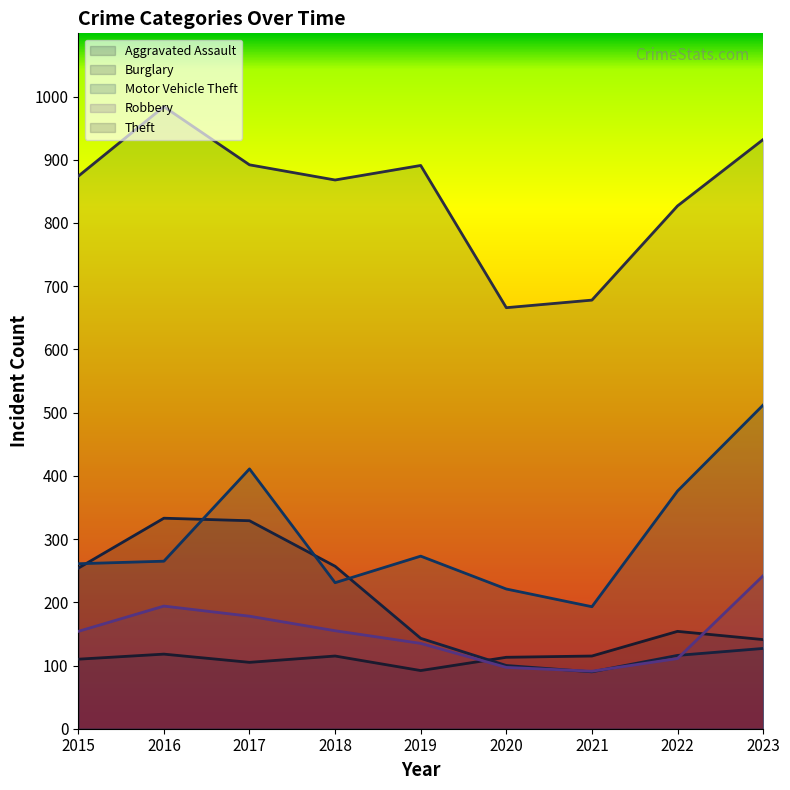

How many values in the Aggravated Assault series exceed 115?

3